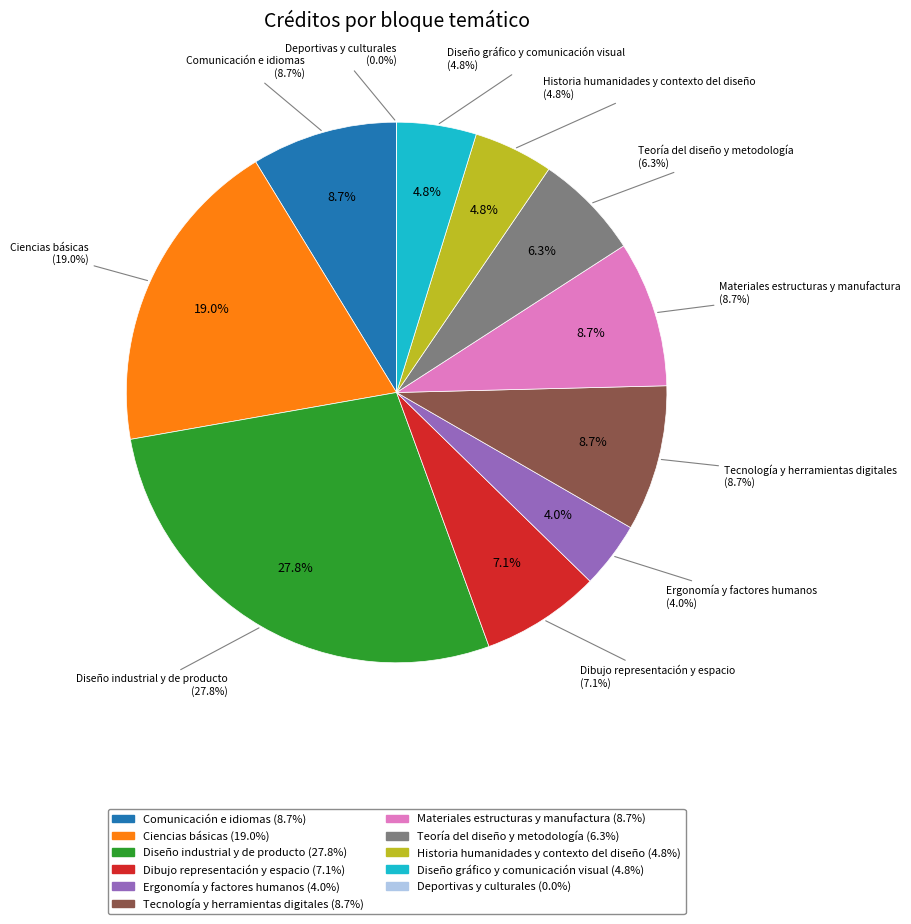

What is the largest slice in the pie chart?

Diseño industrial y de producto